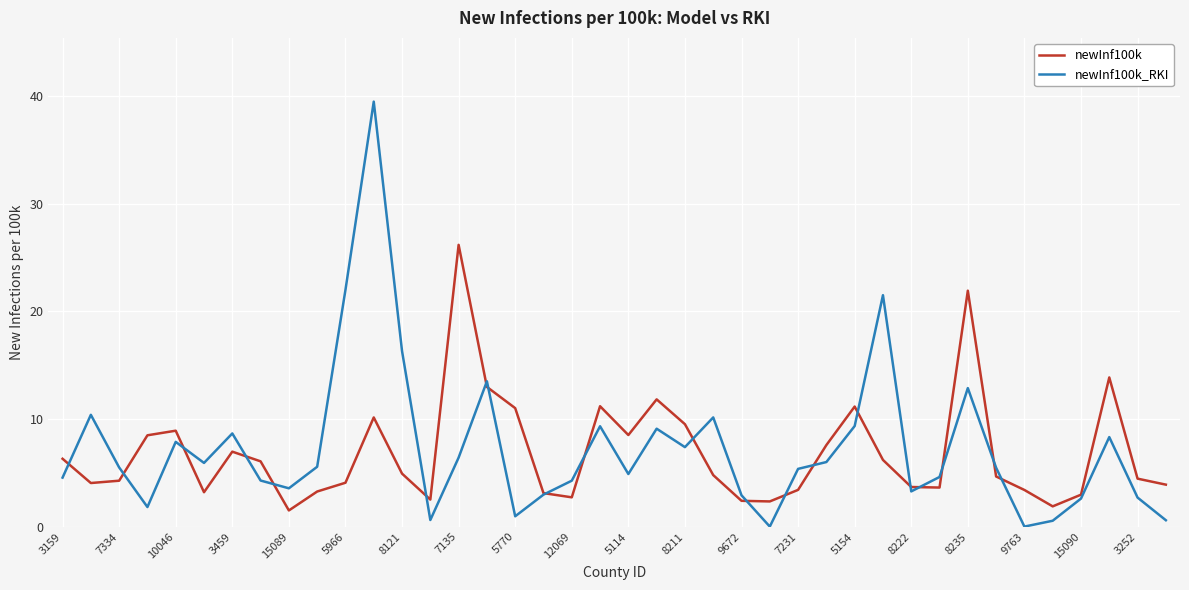

What is the difference between the maximum and minimum values in the newInf100k series?

24.7